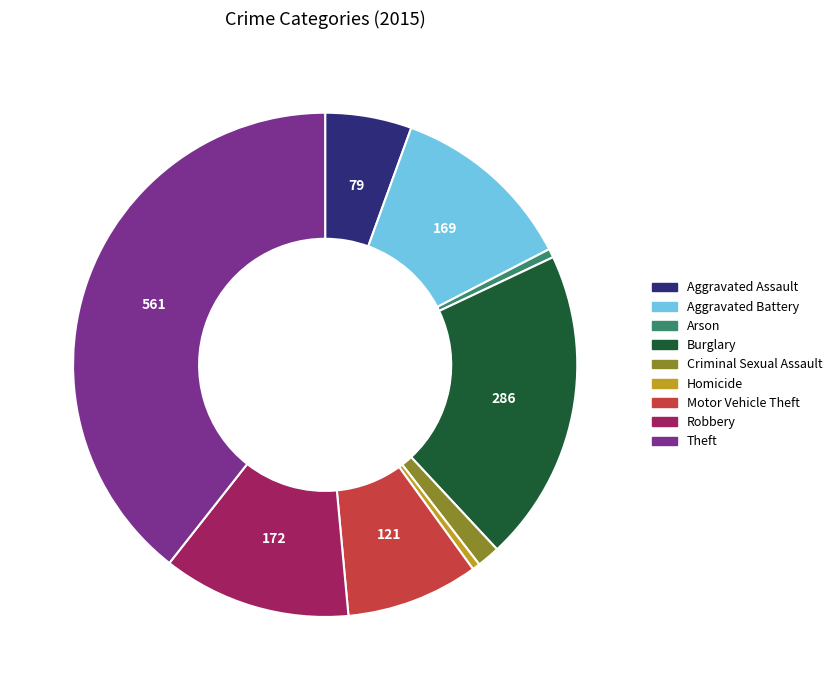

Is Criminal Sexual Assault the majority of the pie?

No